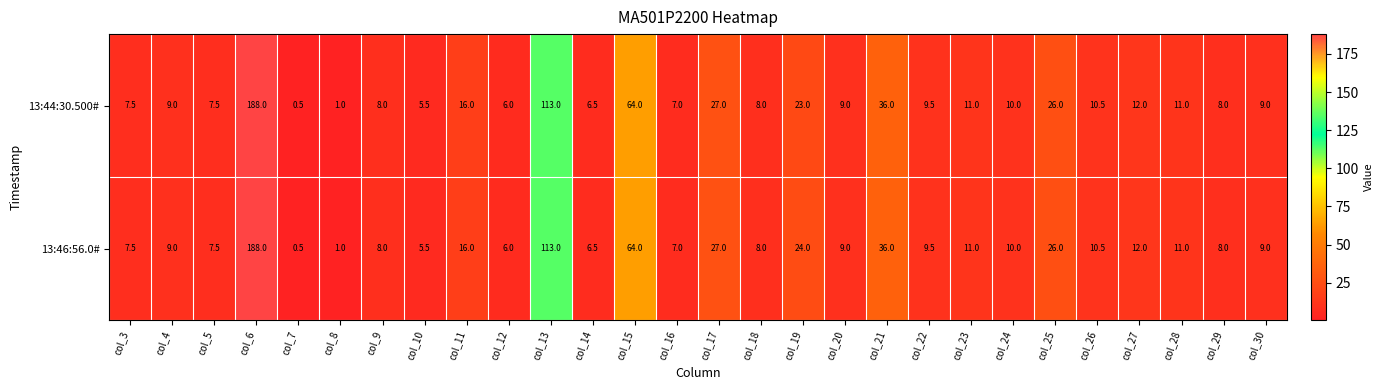

True or false: 13:44:30.500# has a value of 8.0 at col_18.

True